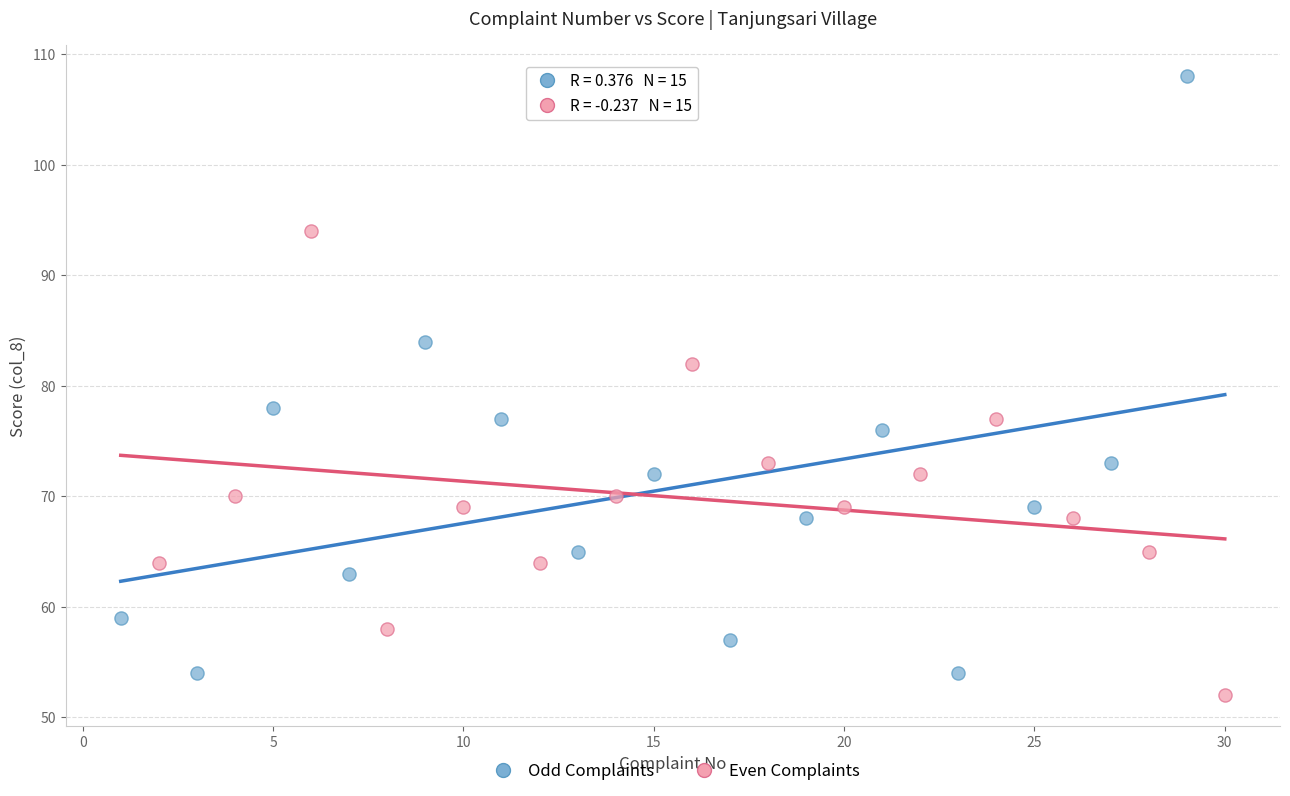

Which series has the widest spread of Y values?

Odd Complaints